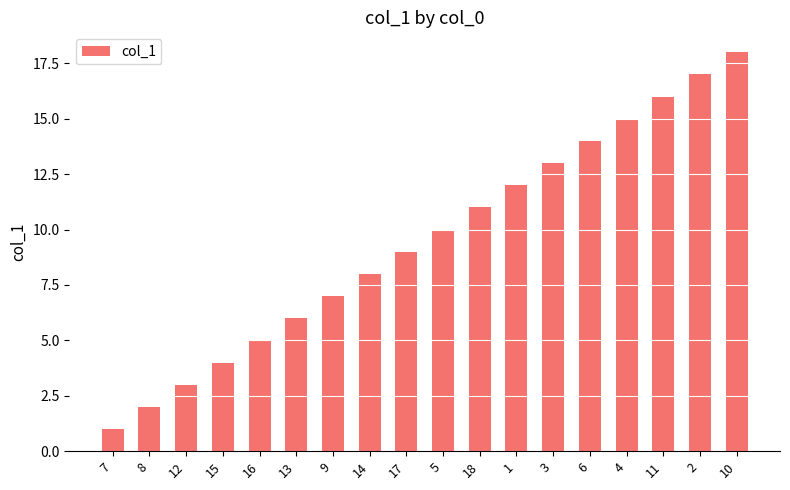

Count the number of categories in the chart.

18